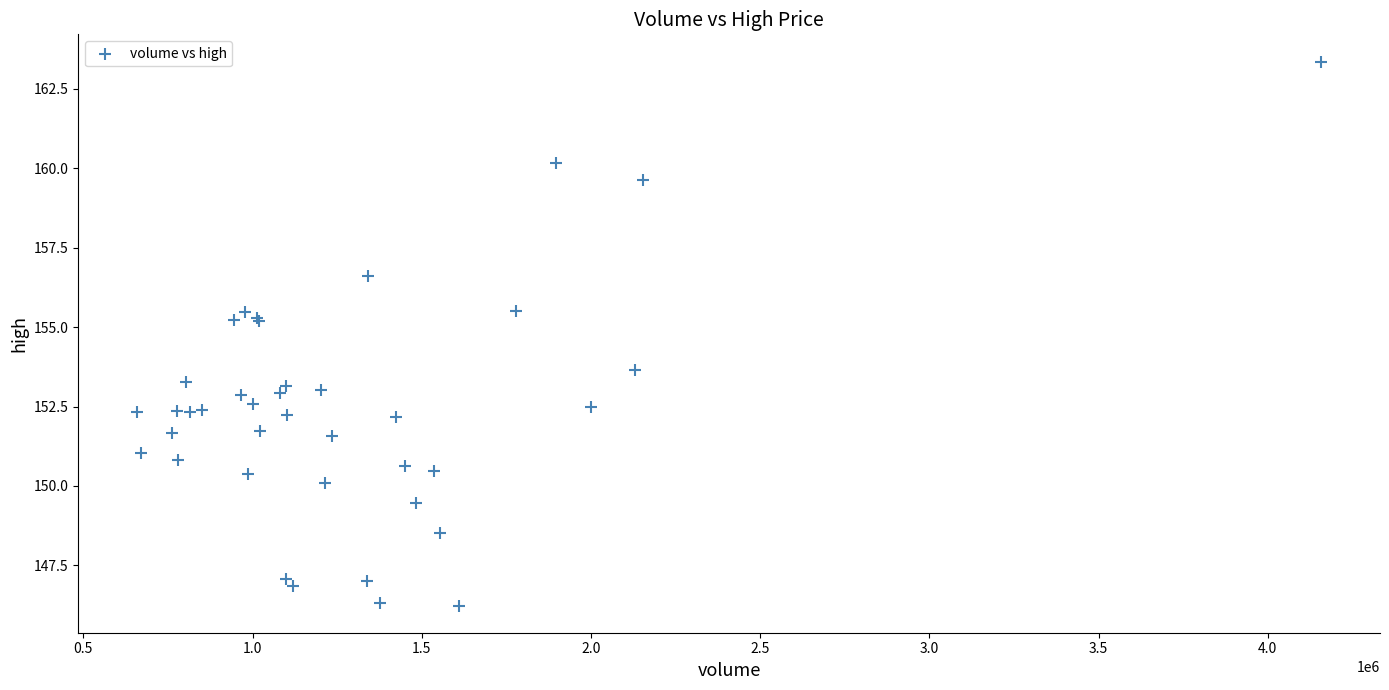

What Y value in the scatter plot is closest to 154?

153.7